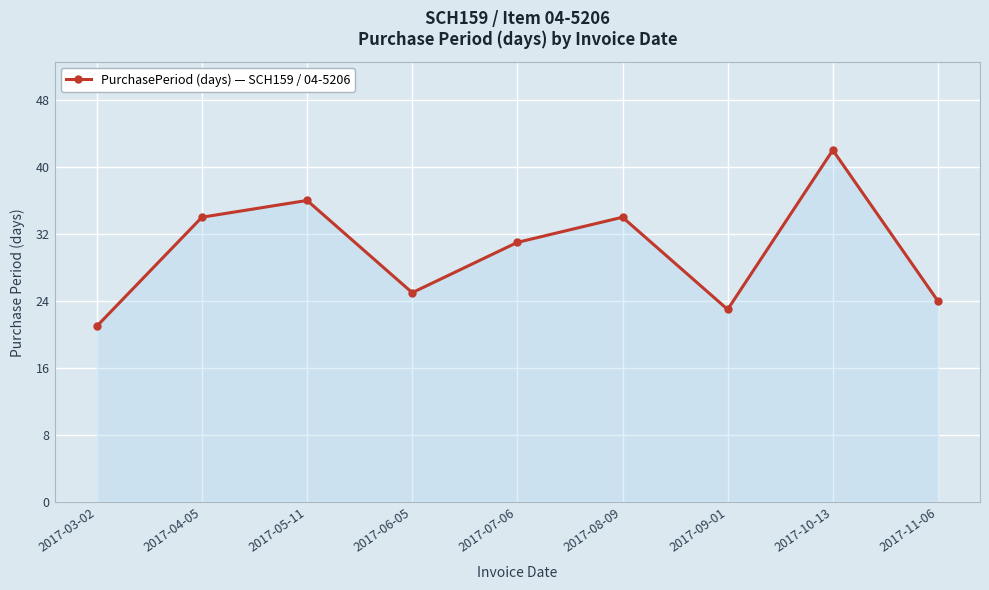

Reading right to left, list all the values displayed in this chart.

24	42	23	34	31	25	36	34	21